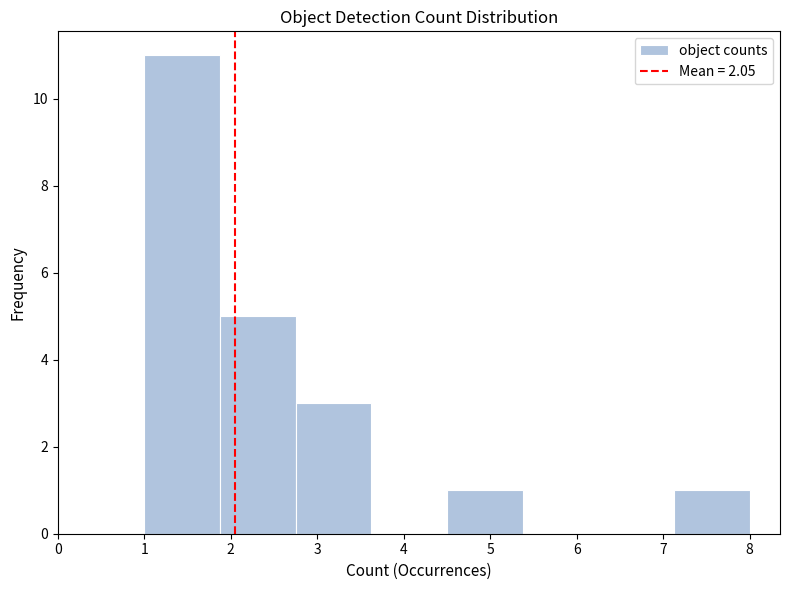

Reading left to right, list every bar in this chart as the range it spans on the x-axis followed by its height. Neither the bar edges nor the heights are printed on the chart, so give them approximately, as read against the axes.

1.0 to 1.9: 11
1.9 to 2.8: 5
2.8 to 3.6: 3
3.6 to 4.5: 0
4.5 to 5.4: 1
5.4 to 6.3: 0
6.3 to 7.1: 0
7.1 to 8.0: 1